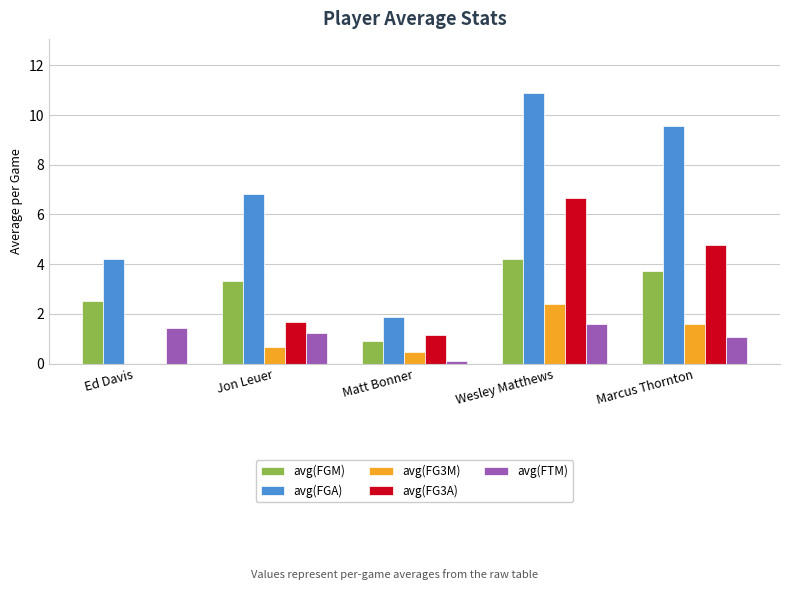

Which category has the highest value in the avg(FGM) series?

Wesley Matthews